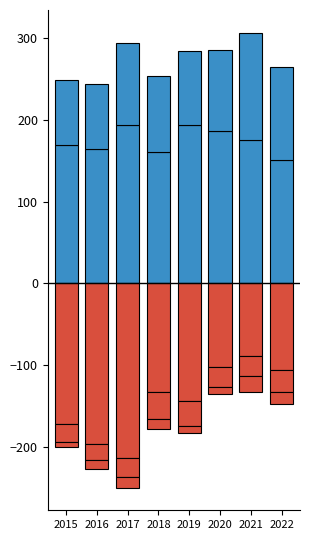

What is the sum of all Criminal Sexual Assault values?

-205